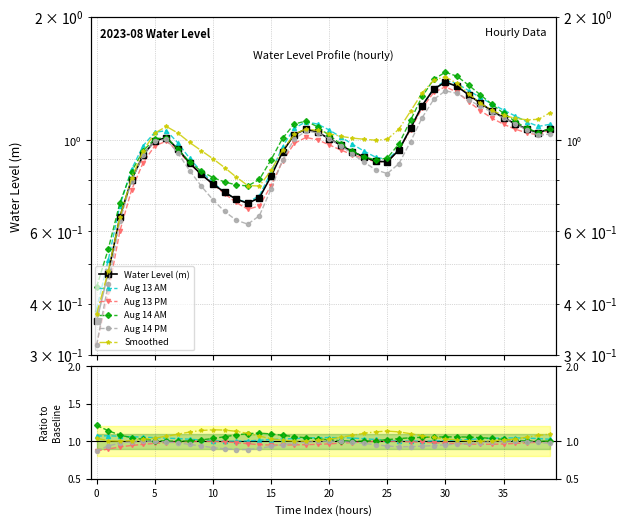

Is it true that Smoothed equals 0.4 at 34?

False